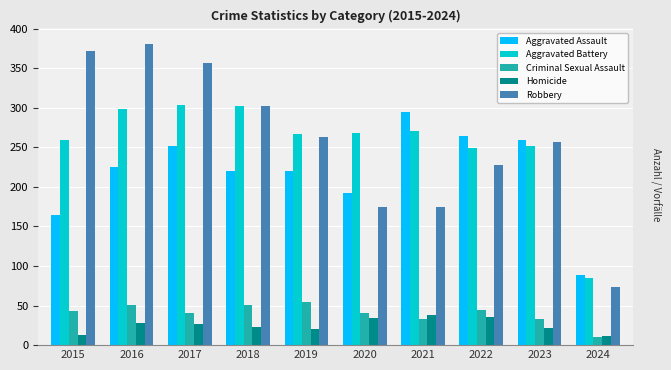

What is the sum of all Criminal Sexual Assault values?

402